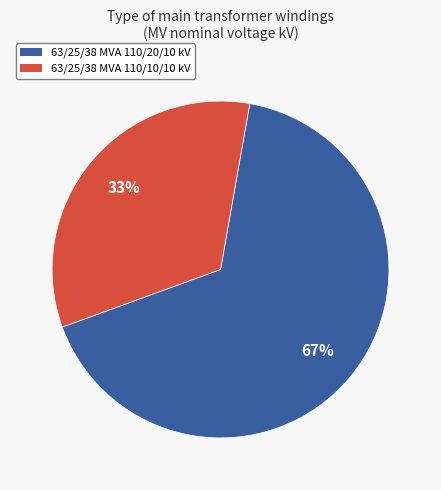

What is the largest slice in the pie chart?

63/25/38 MVA 110/20/10 kV